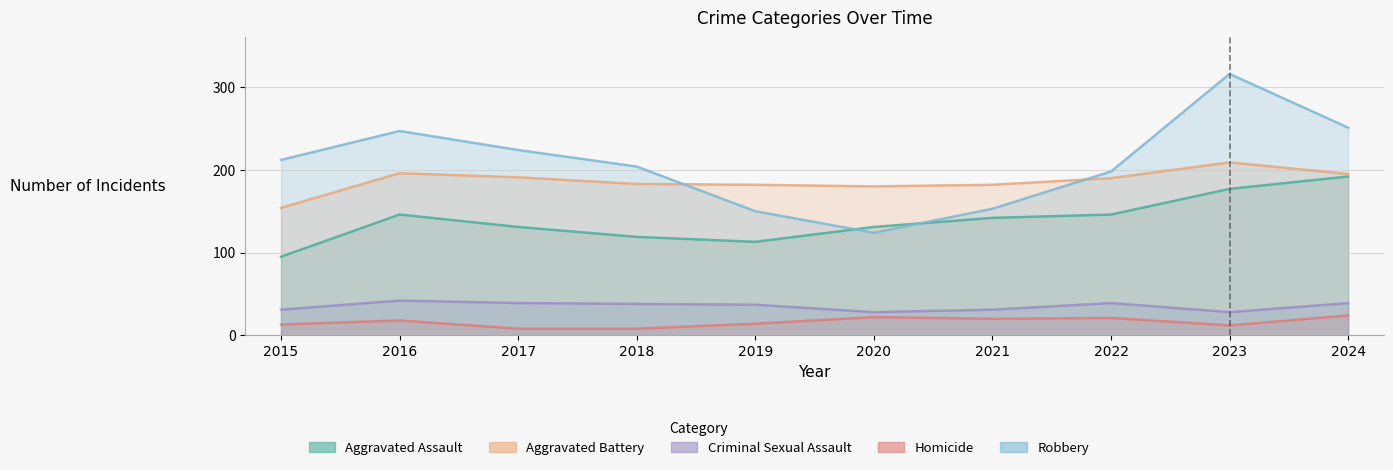

At 2019, list the series in order from largest to smallest.

Aggravated Battery, Robbery, Aggravated Assault, Criminal Sexual Assault, Homicide